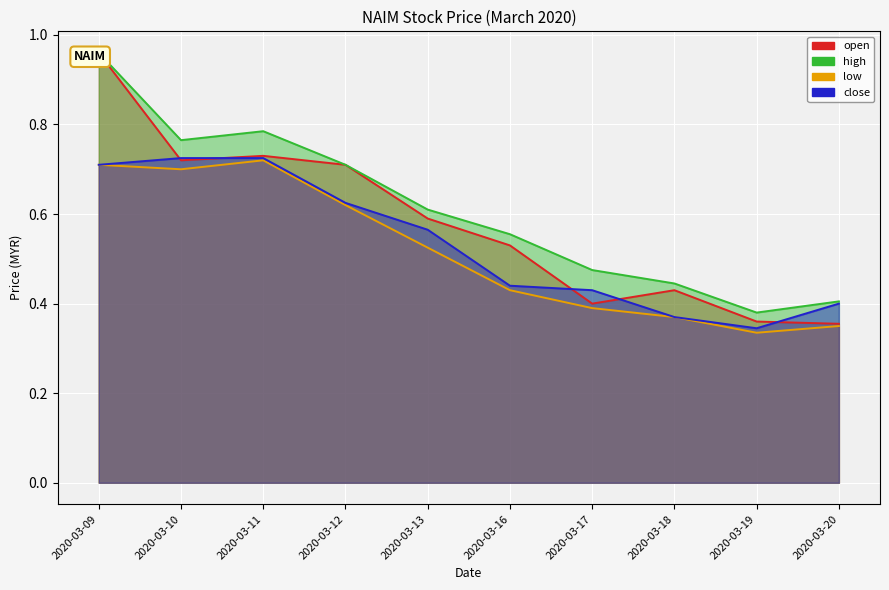

Which has a higher value, 2020-03-17 or 2020-03-11?

2020-03-11